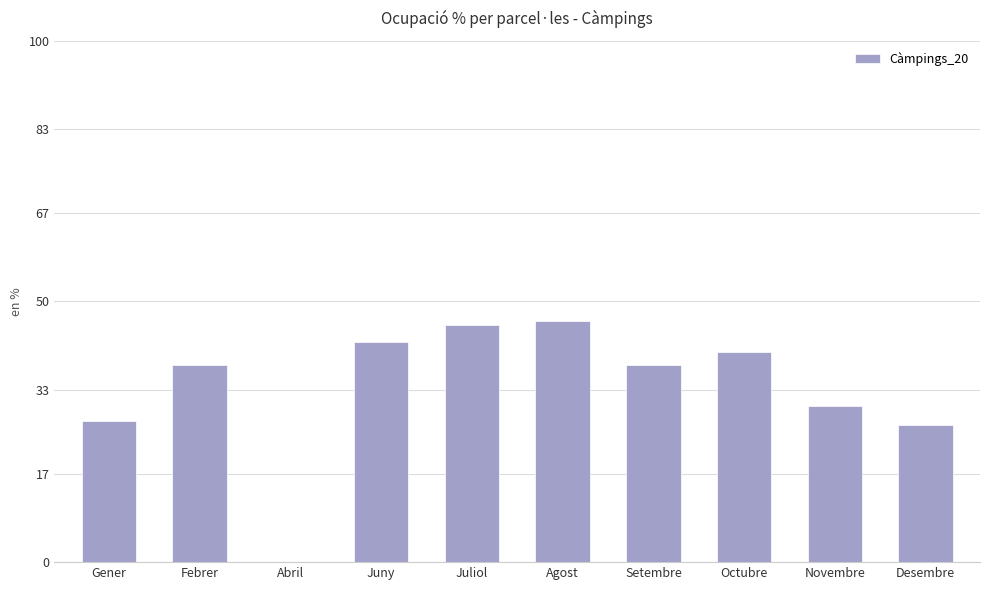

What is the maximum value shown in the chart?

46.3